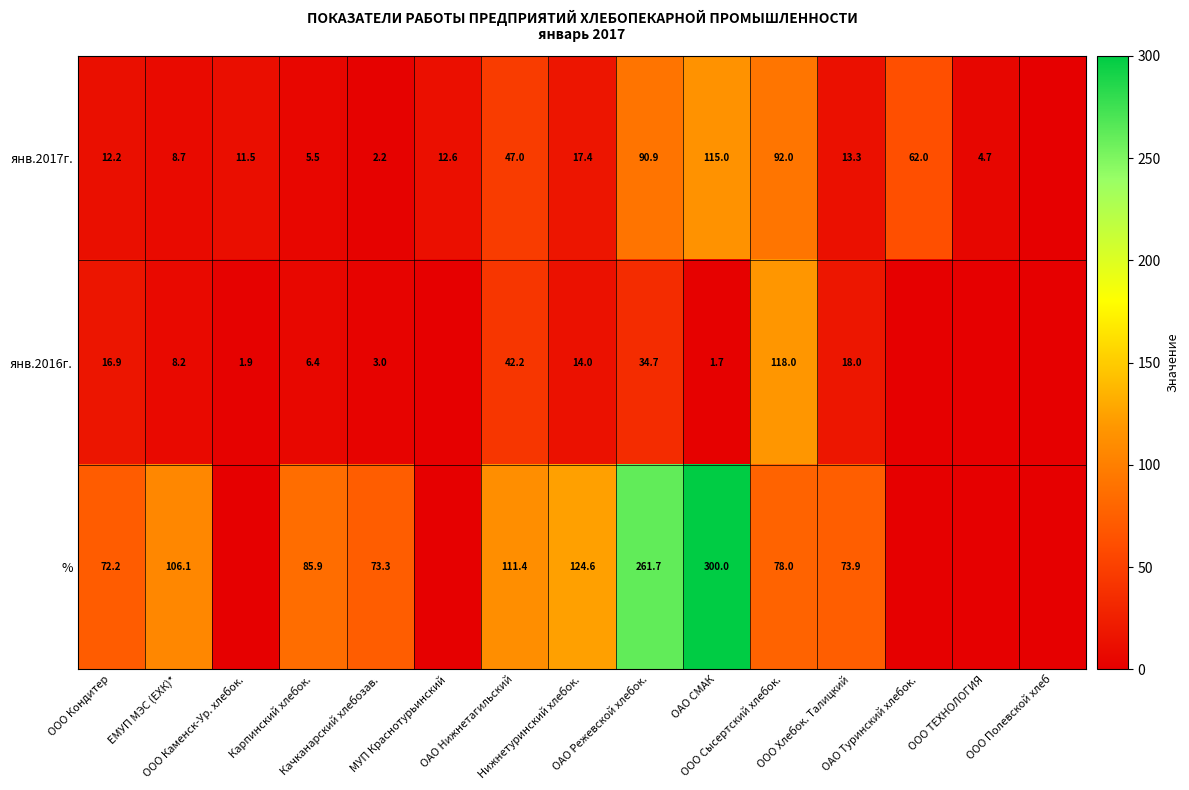

List the series in order of their peak value, lowest first.

янв.2017г., янв.2016г., %